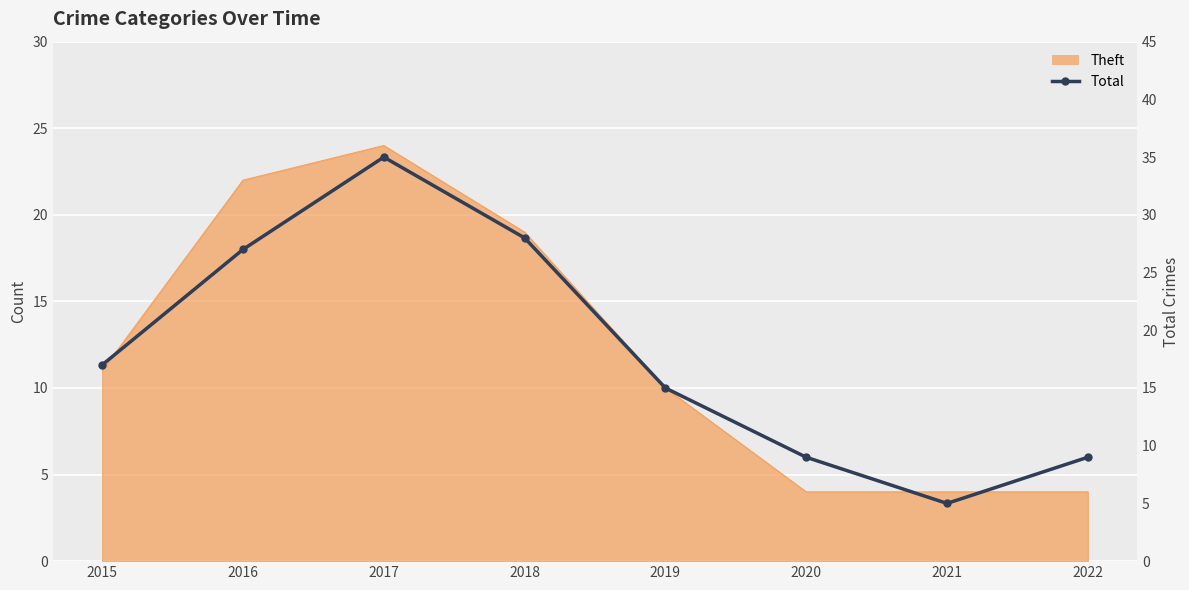

What is the change in value from 2015 to 2022?

-8